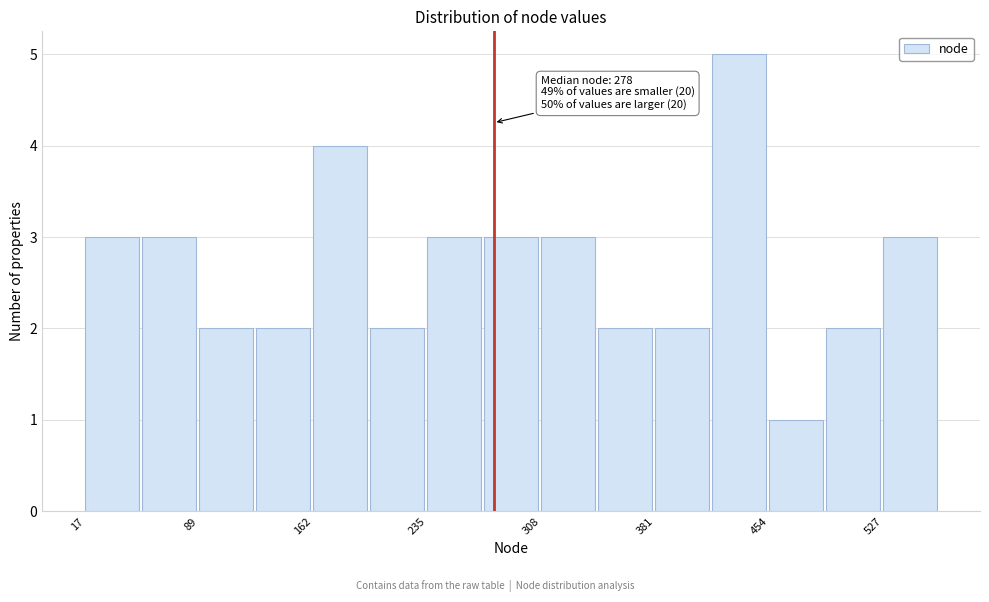

Read against the x-axis, roughly where is the centre of the tallest bar?

440